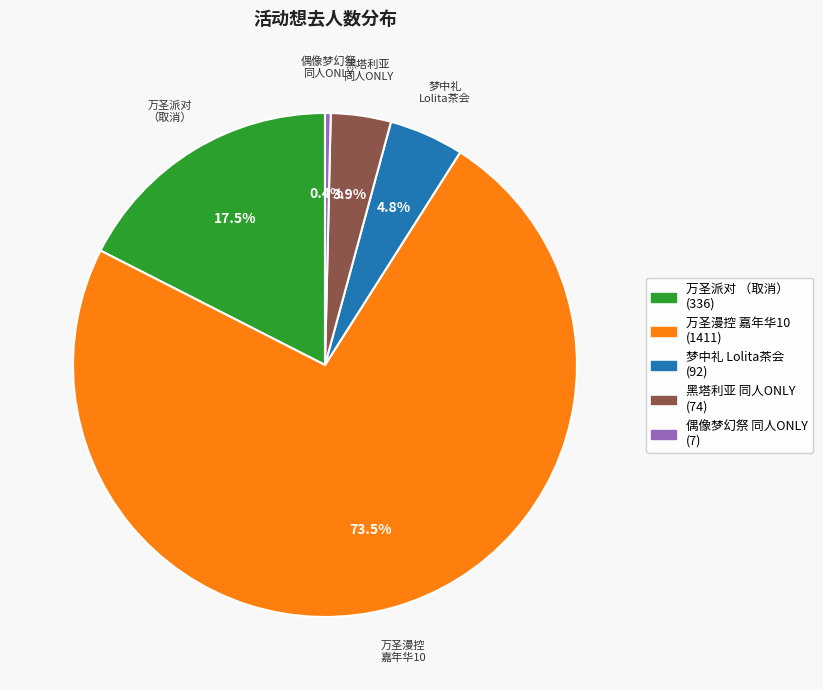

Is there any slice that represents more than half of the pie?

Yes